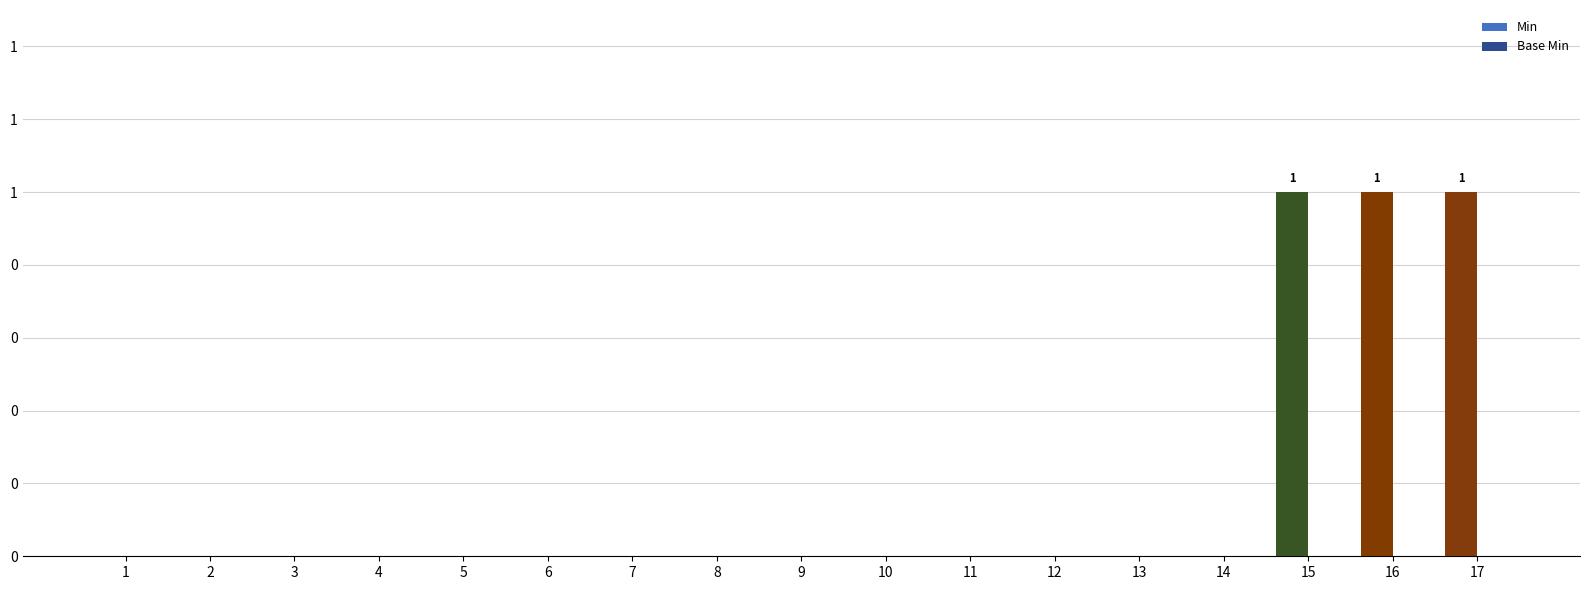

Which series has the largest total across all categories?

Min